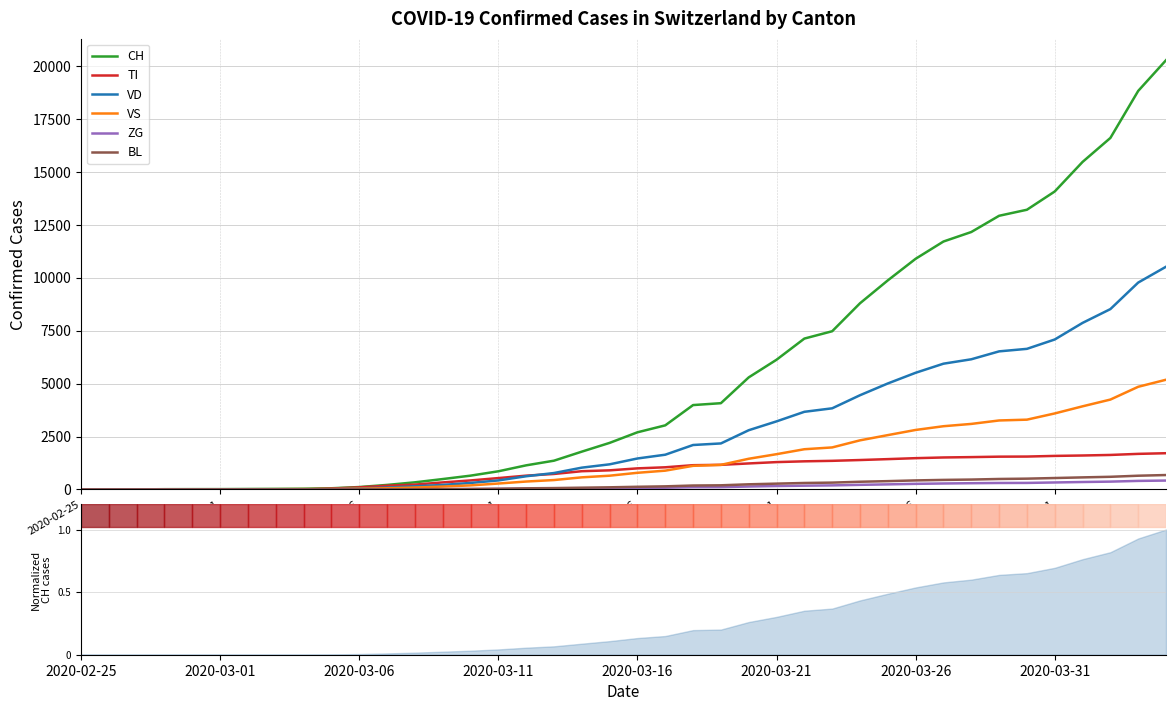

Is it true that BL equals 36 at 17?

False